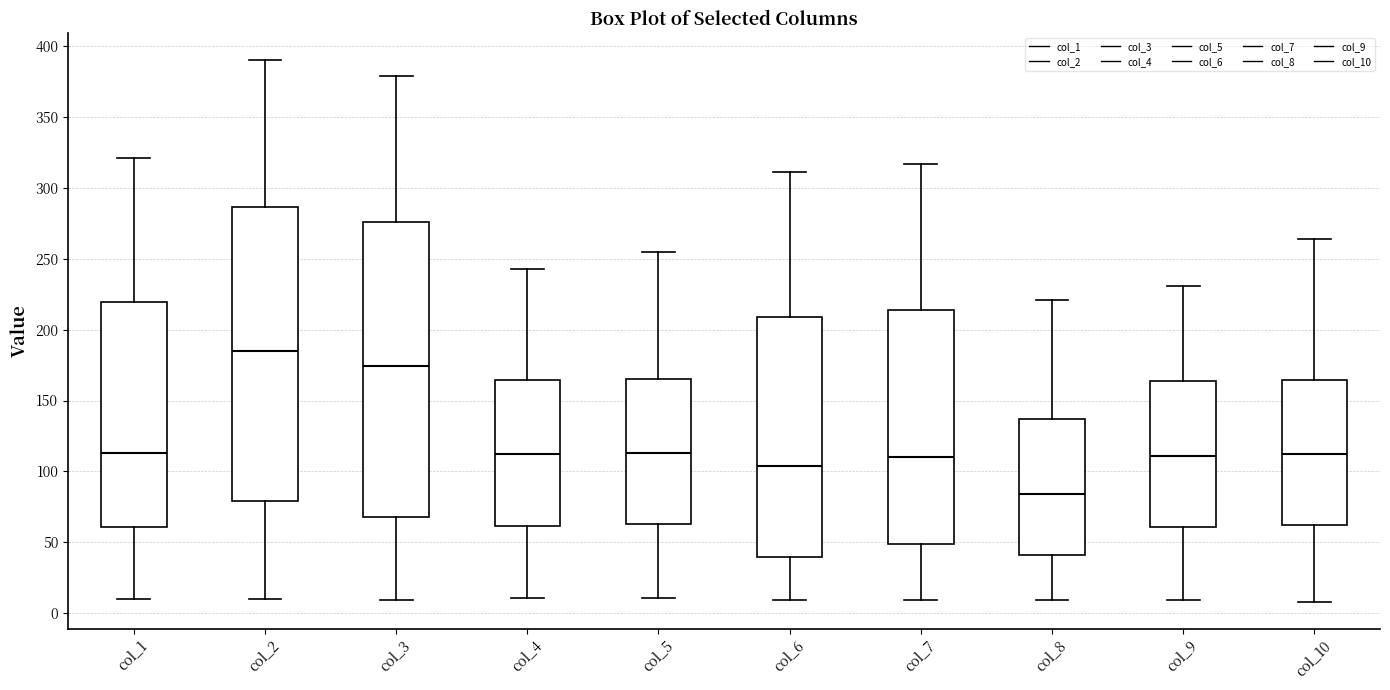

Which box has the highest median line?

col_2